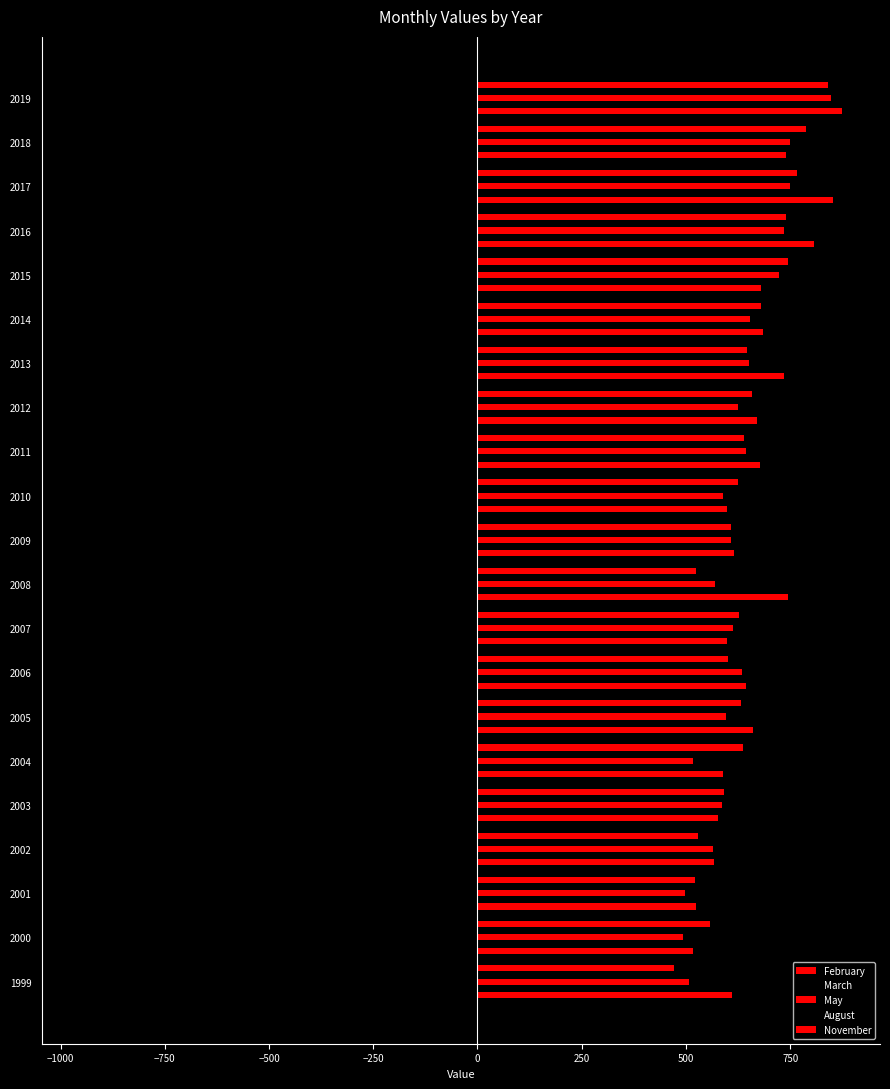

How many data points in February are less than 660?

10